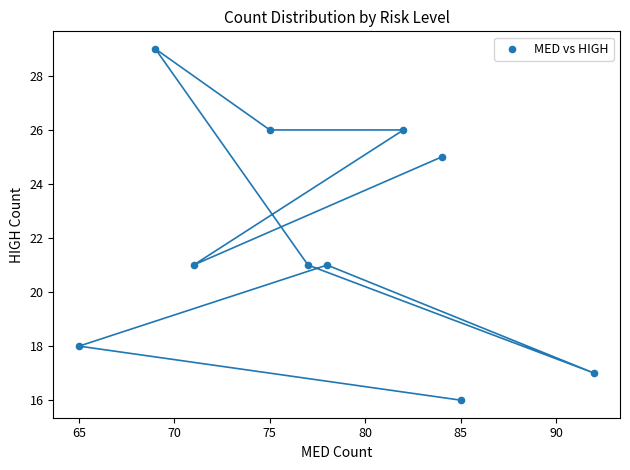

What is the average Y value?

22